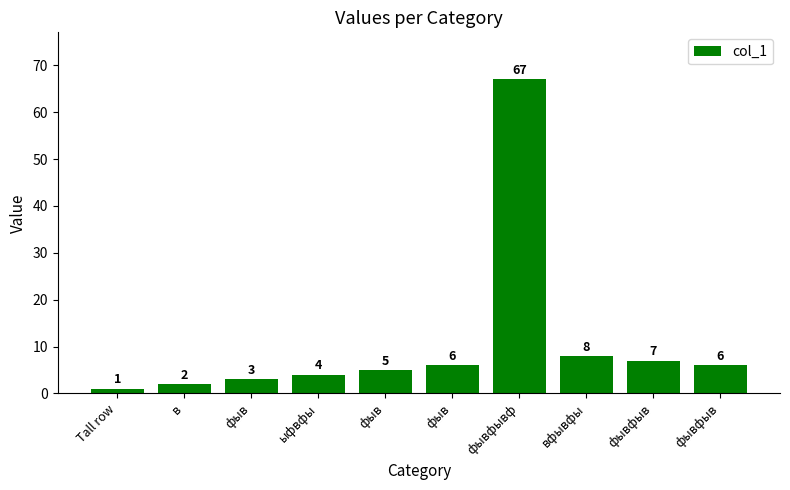

Count the number of categories in the chart.

10